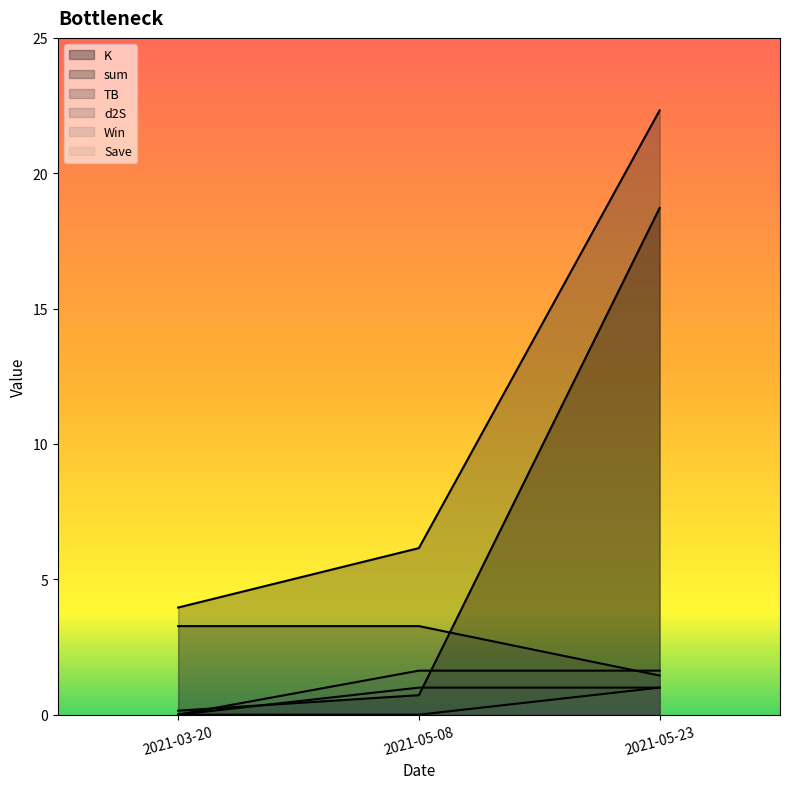

Is it true that Save equals 2.2 at 2021-05-08?

False